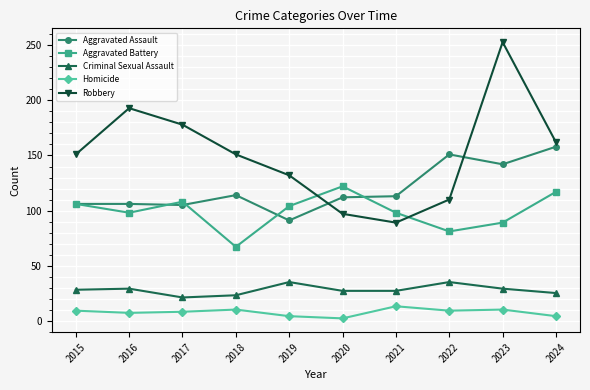

At which category does Aggravated Battery reach its first local peak?

2017